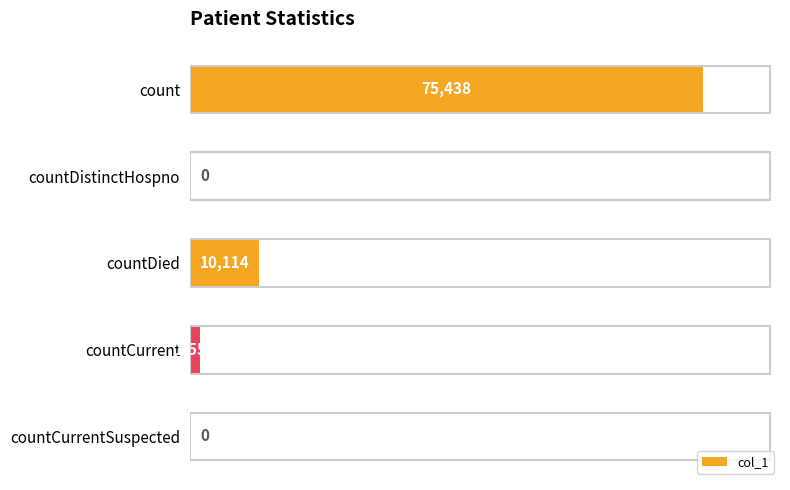

Which category has the highest value across all series?

count